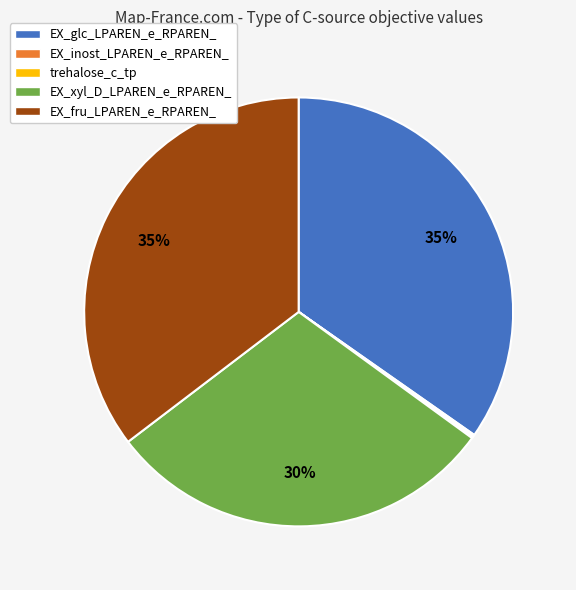

What is the ratio of the value at EX_fru_LPAREN_e_RPAREN_ to the value at EX_xyl_D_LPAREN_e_RPAREN_?

1.2